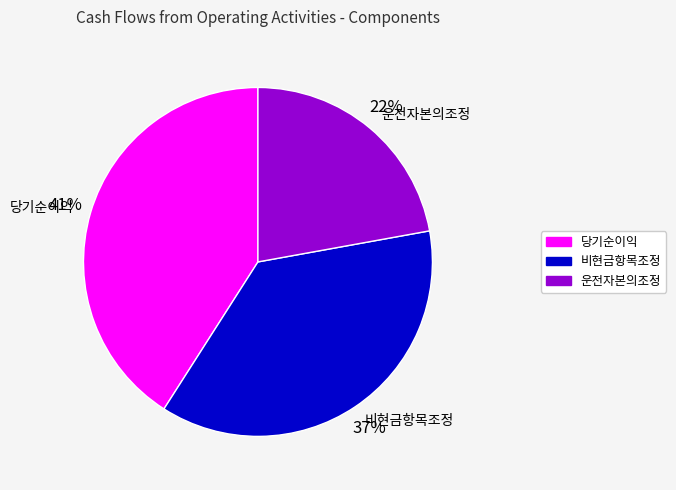

True or false: 운전자본의조정 accounts for 15% of the total.

False